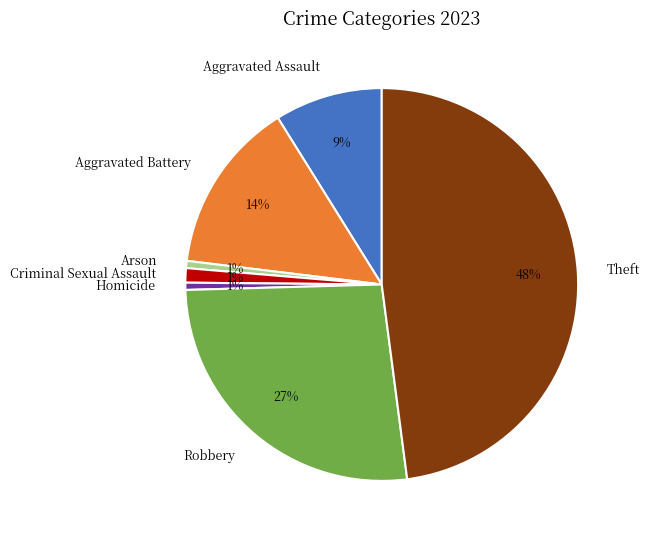

Does Criminal Sexual Assault represent more than half of the total?

No